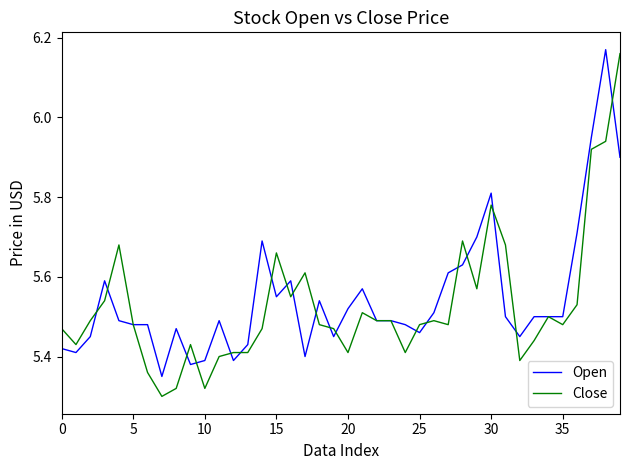

Which series has the largest range (max minus min)?

Close